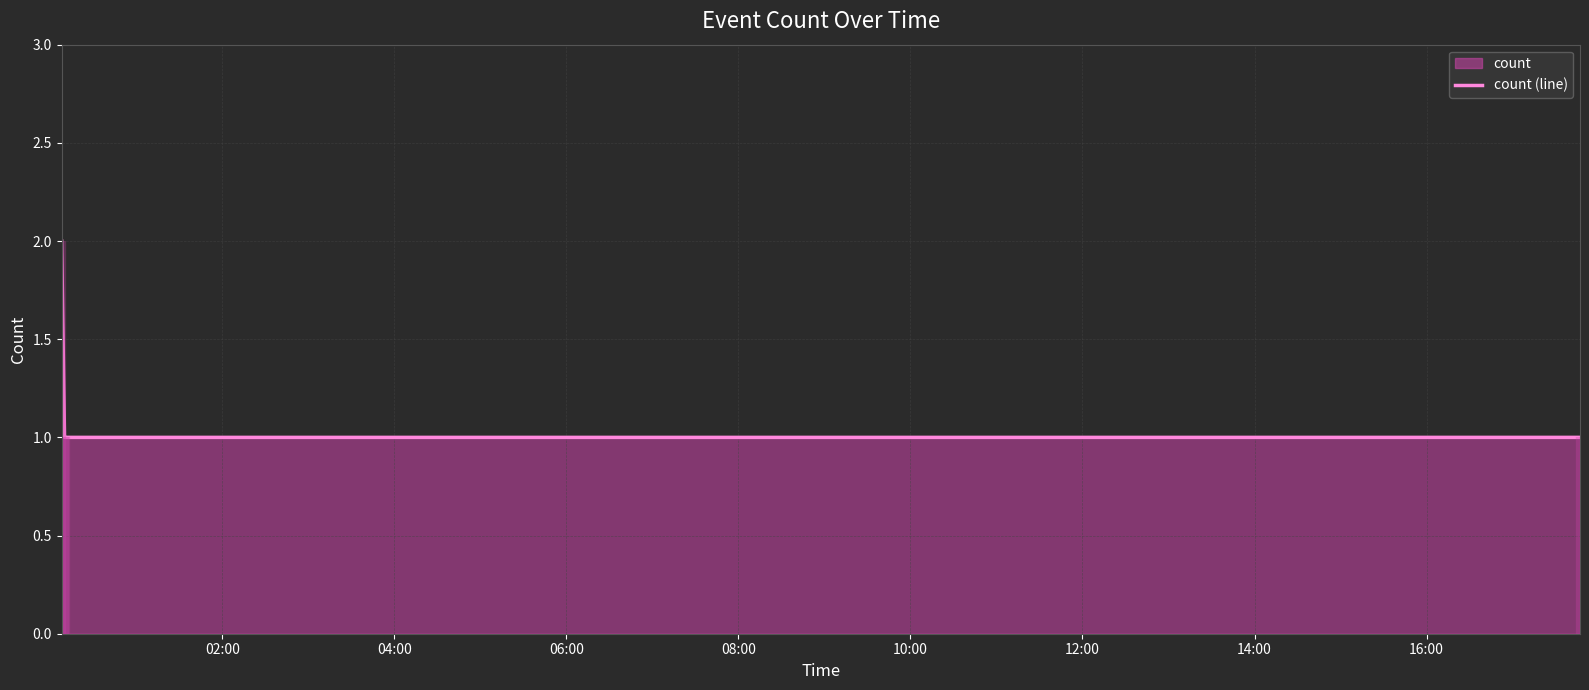

True or false: there are more than 2 points higher than both neighbors.

False